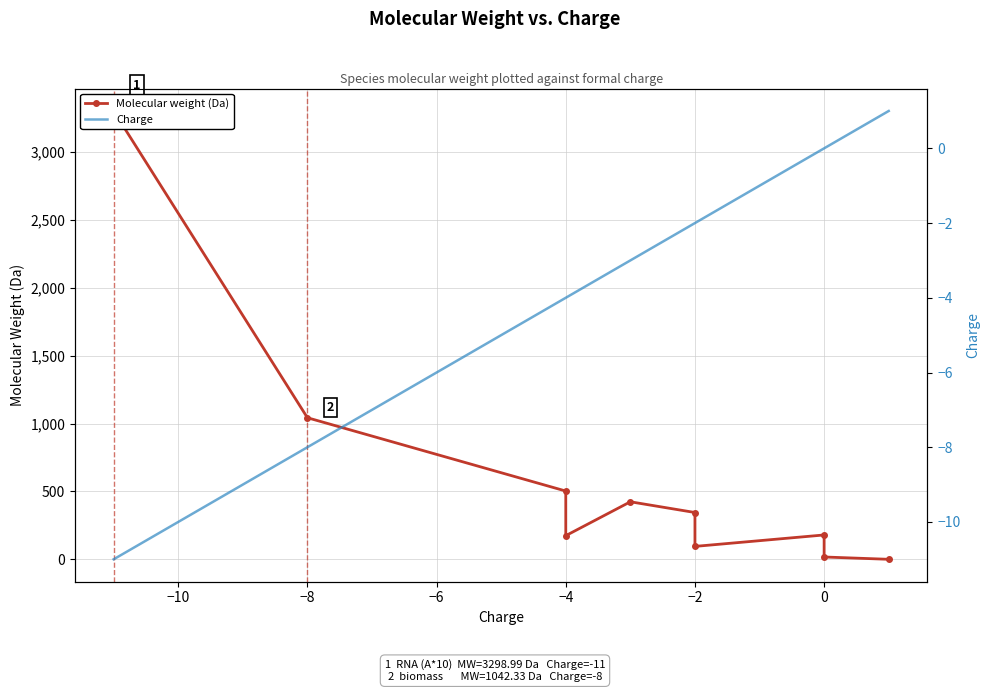

Reading right to left, extract all data points from this chart.

Molecular weight (Da): 1.0	18.0	180.2	96.0	345.2	424.2	174.9	503.1	1042.3	3299.0
Charge: 1.0	0.0	0.0	-2.0	-2.0	-3.0	-4.0	-4.0	-8.0	-11.0